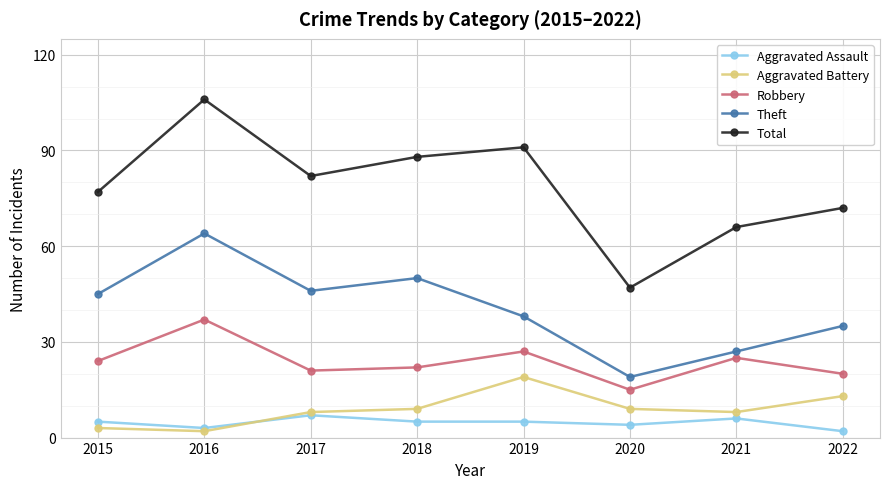

Does the chart have visible grid lines?

Yes